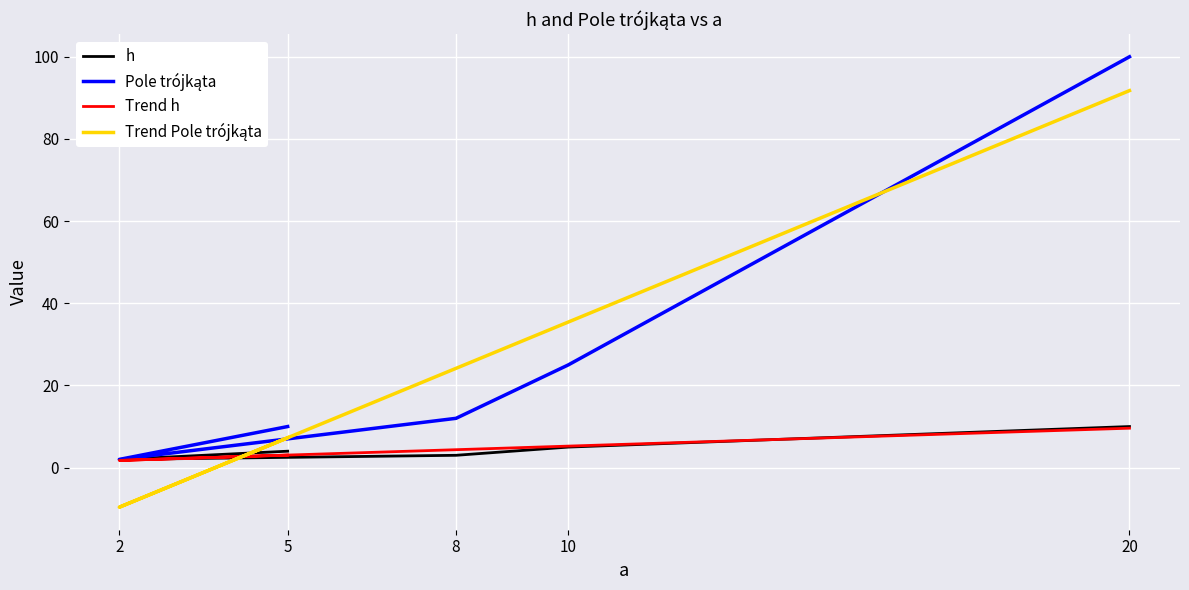

Where do h and Trend Pole trójkąta first cross each other?

5 and 2